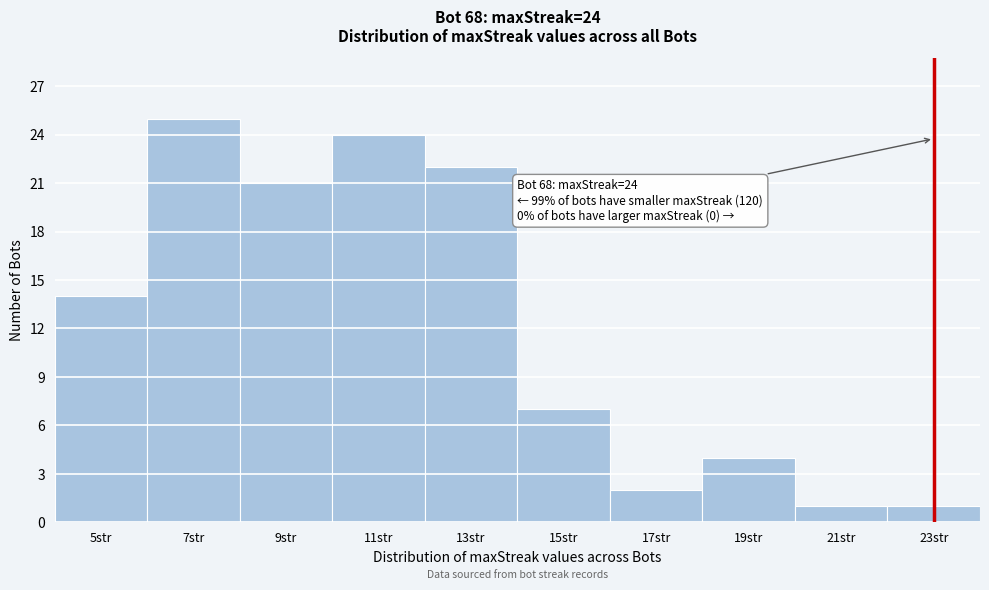

Reading left to right, transcribe all the data shown in this chart.

14	25	21	24	22	7	2	4	1	1